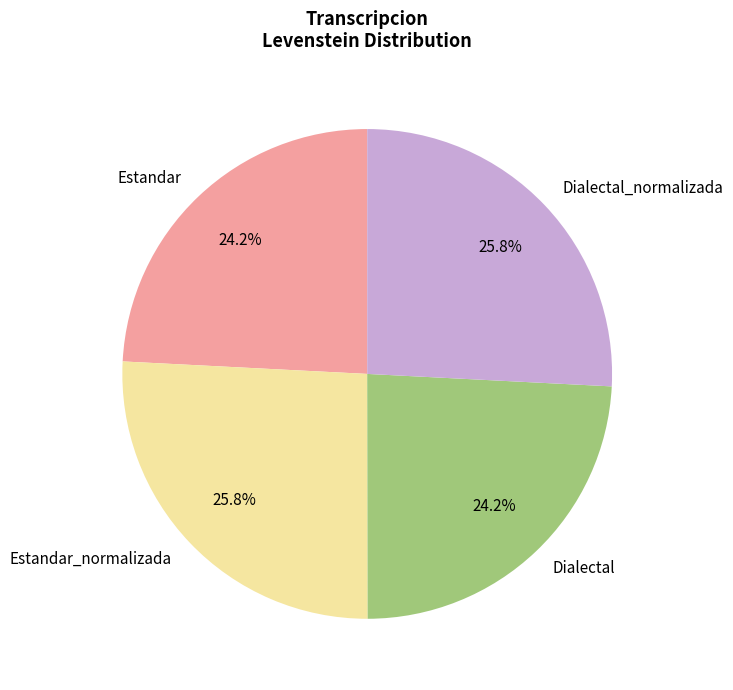

Is the sum of Estandar and Dialectal greater than half?

No